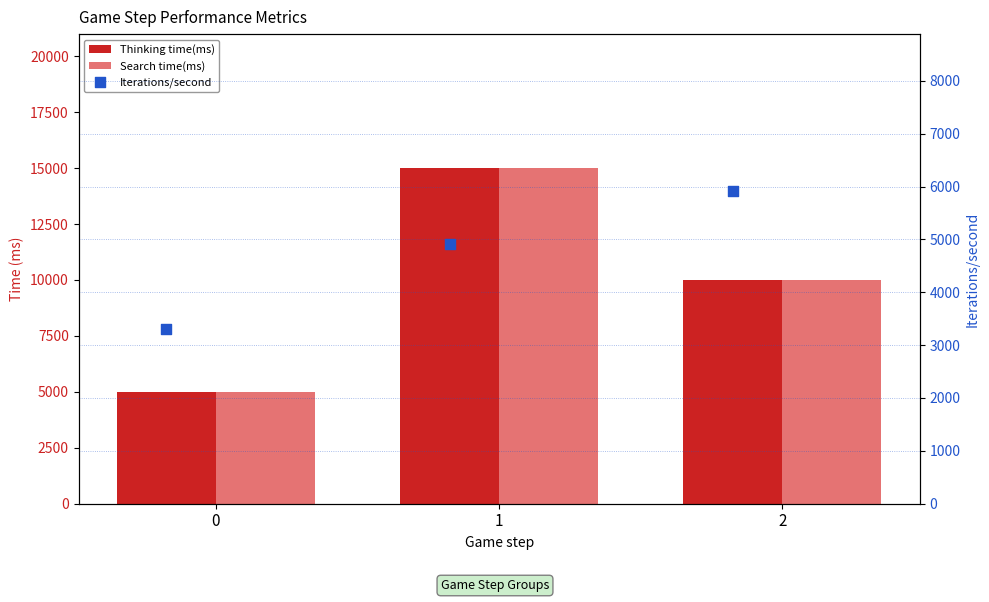

Which series contains the lowest Y value?

Iterations/second